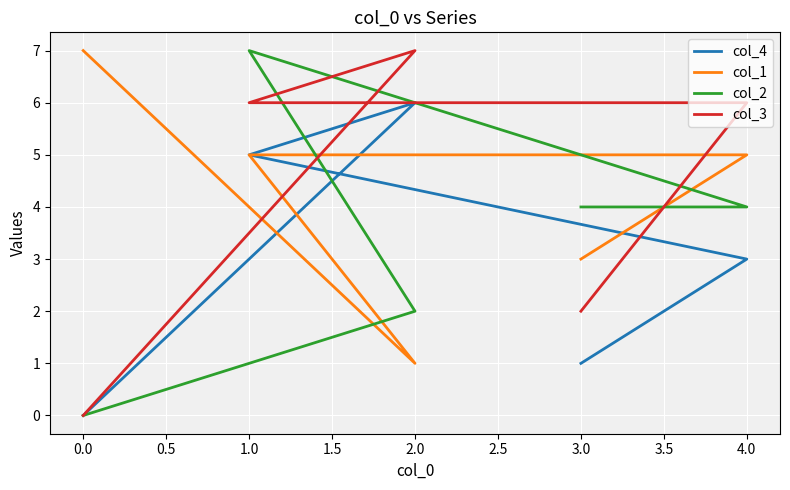

The value of col_4 at 0.0 is 3. True or false?

False